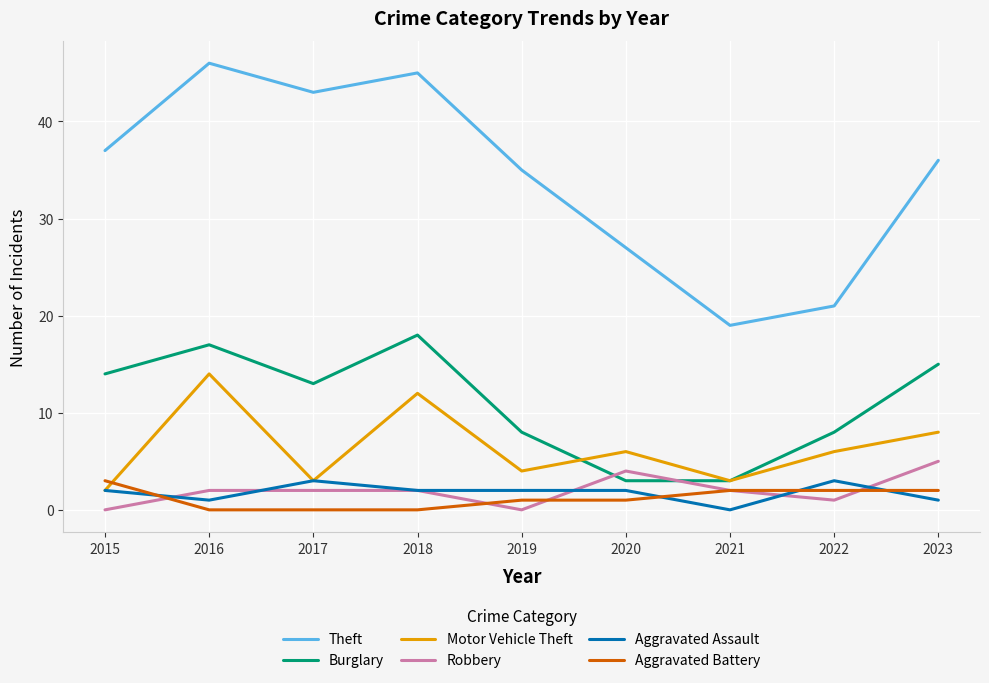

At how many categories does at least one series exceed 29?

6